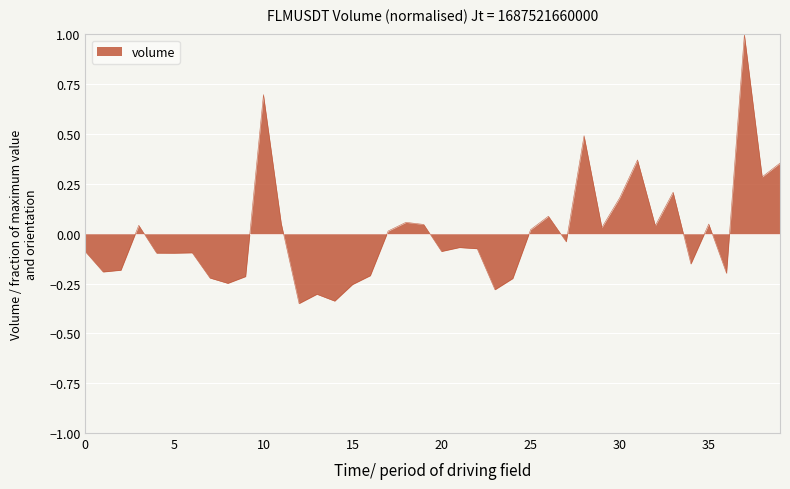

What is the maximum value shown in the chart?

1.0